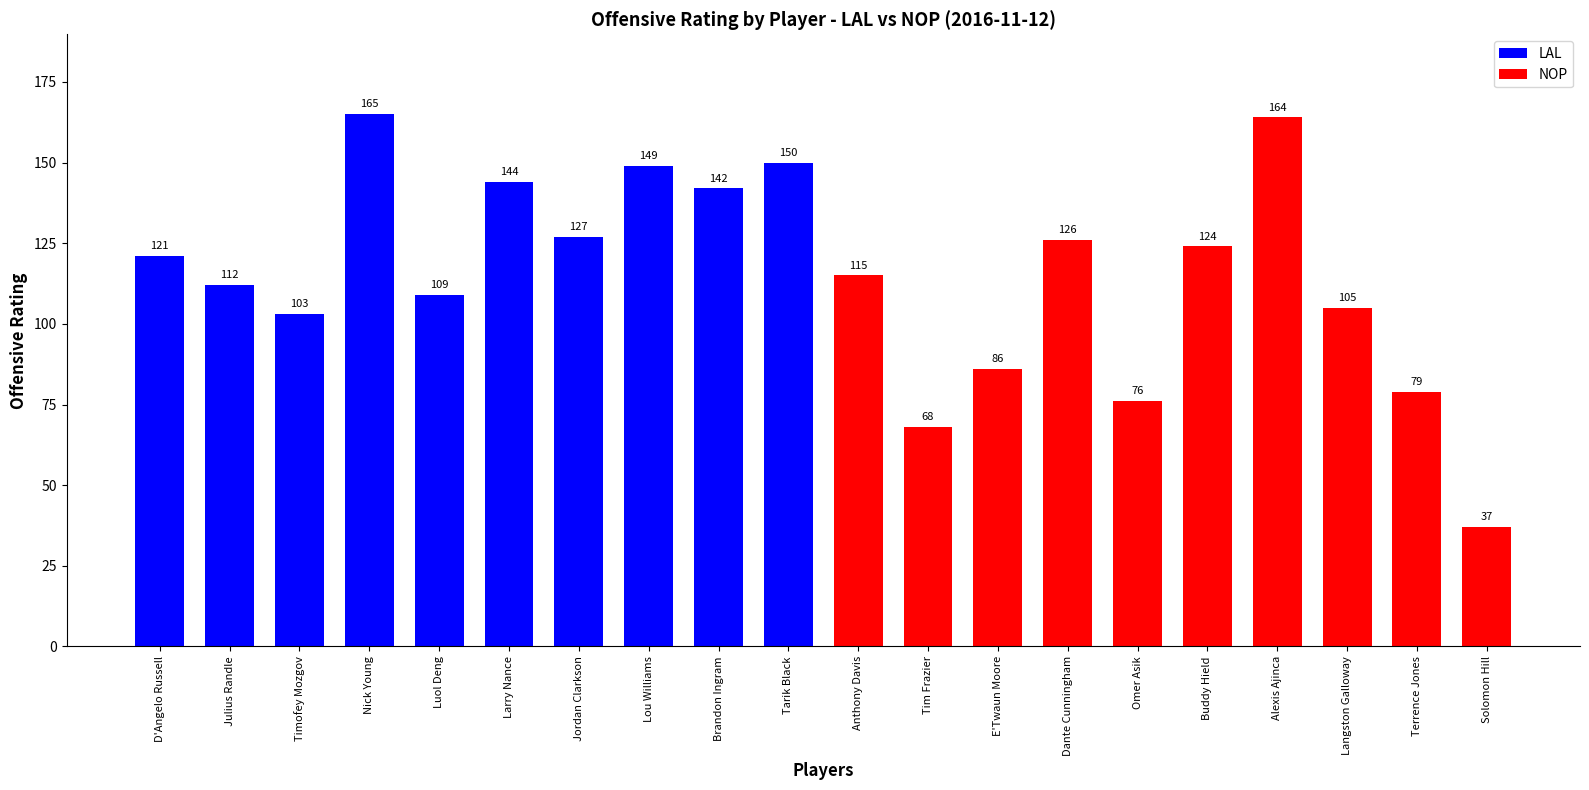

What is the sum of all values?

2302